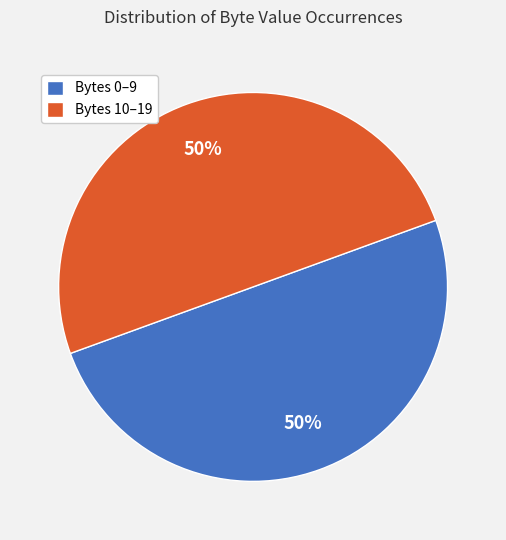

Approximately how many times larger is the value at Bytes 0–9 compared to Bytes 10–19?

1.0